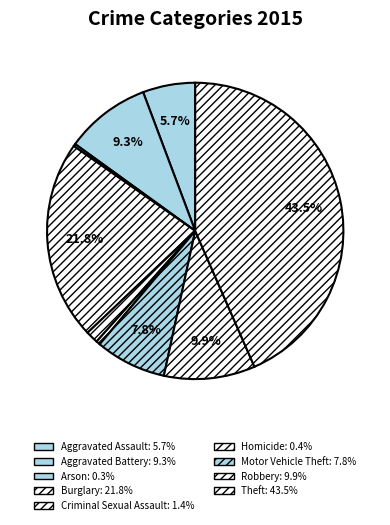

How much of the chart is everything except Homicide?

99.6%